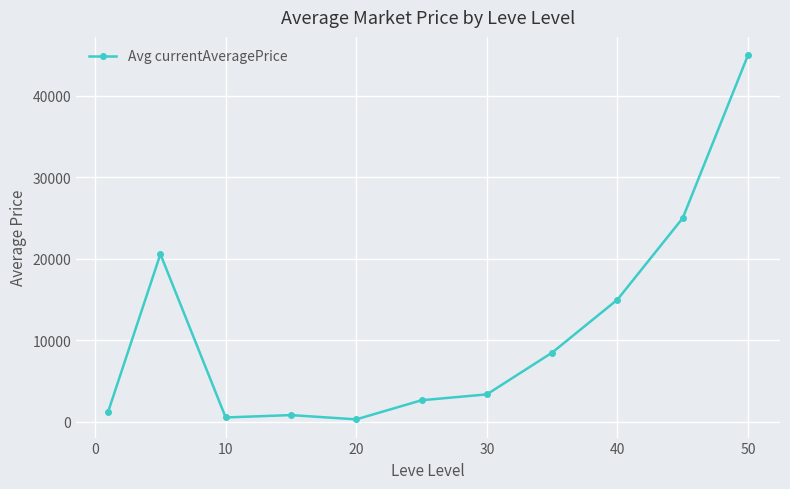

What is the difference between the maximum and minimum values?

44691.7